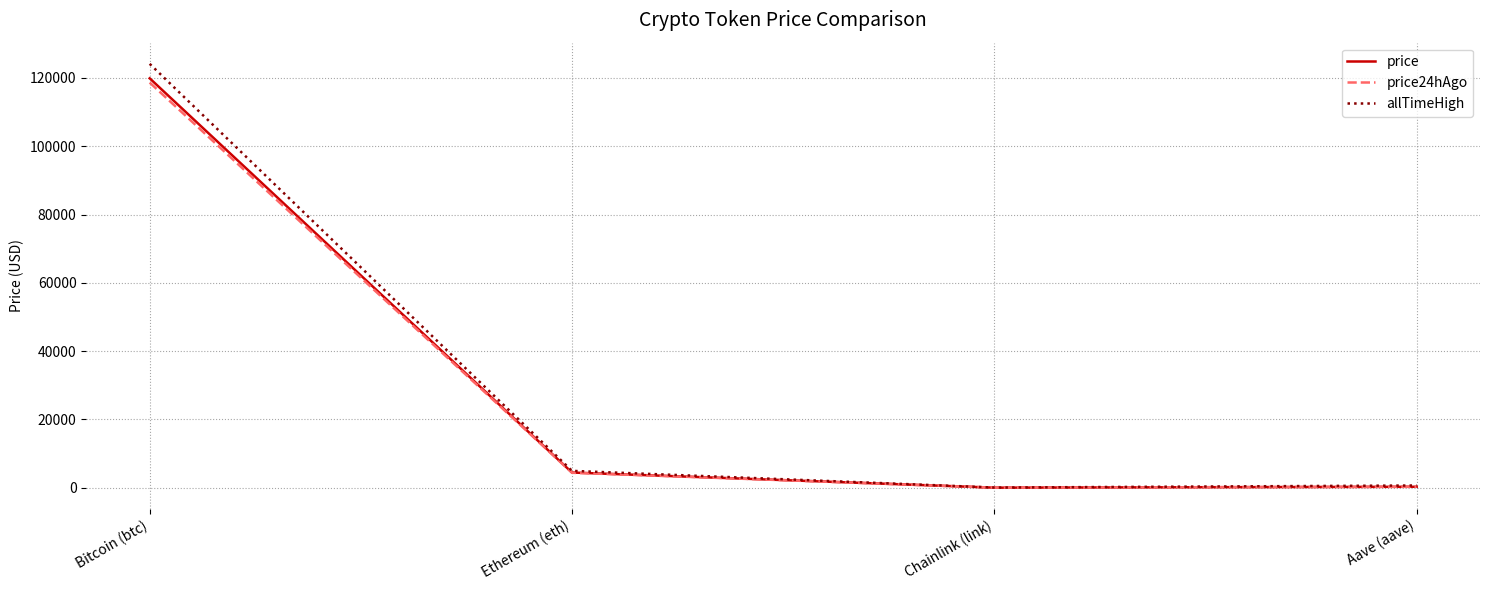

Is it true that allTimeHigh equals 661.7 at Aave (aave)?

True